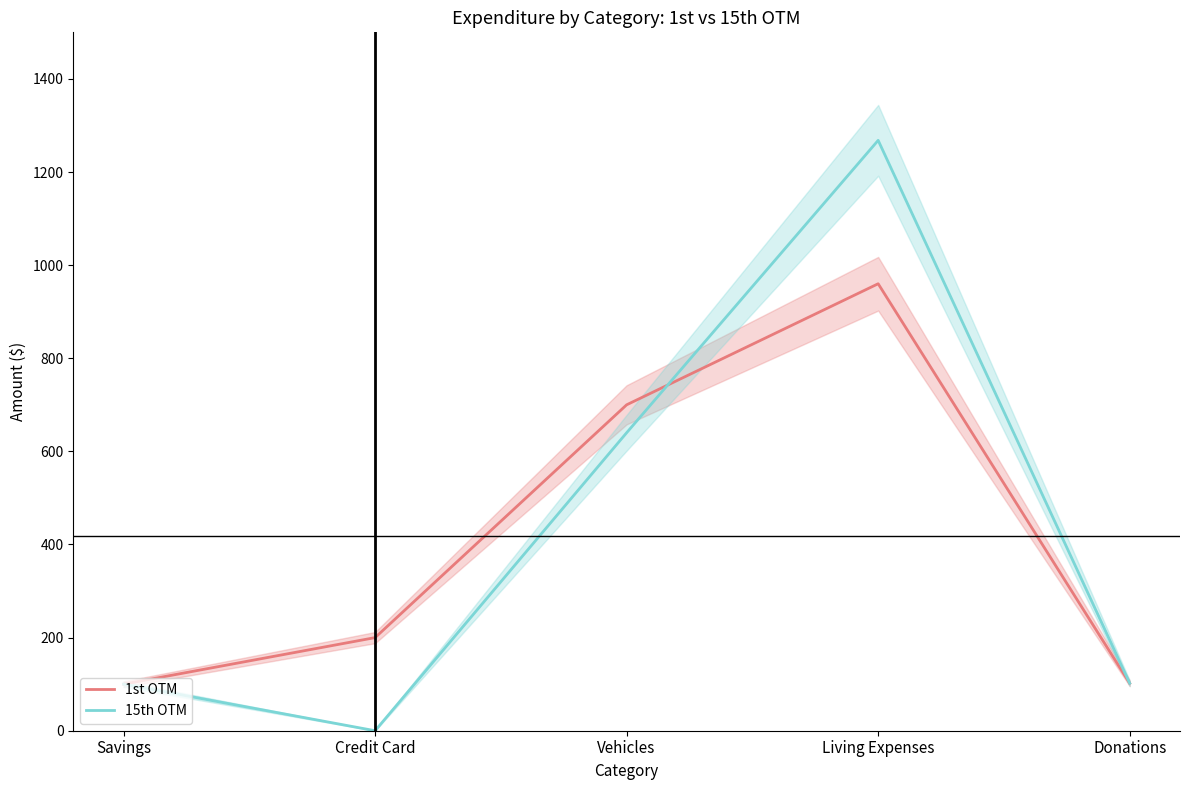

Which category has the lowest value in the 1st OTM series?

Savings